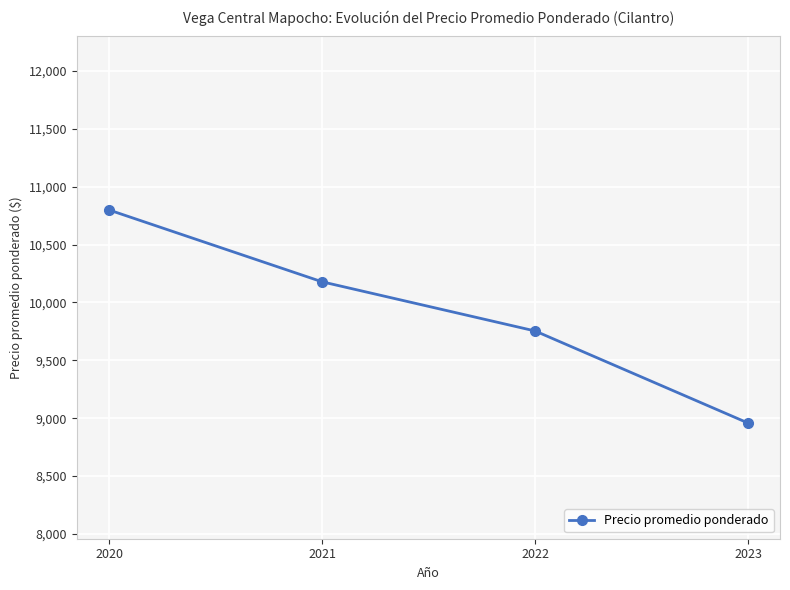

Reading left to right, list all the values displayed in this chart.

10800	10179	9754	8958